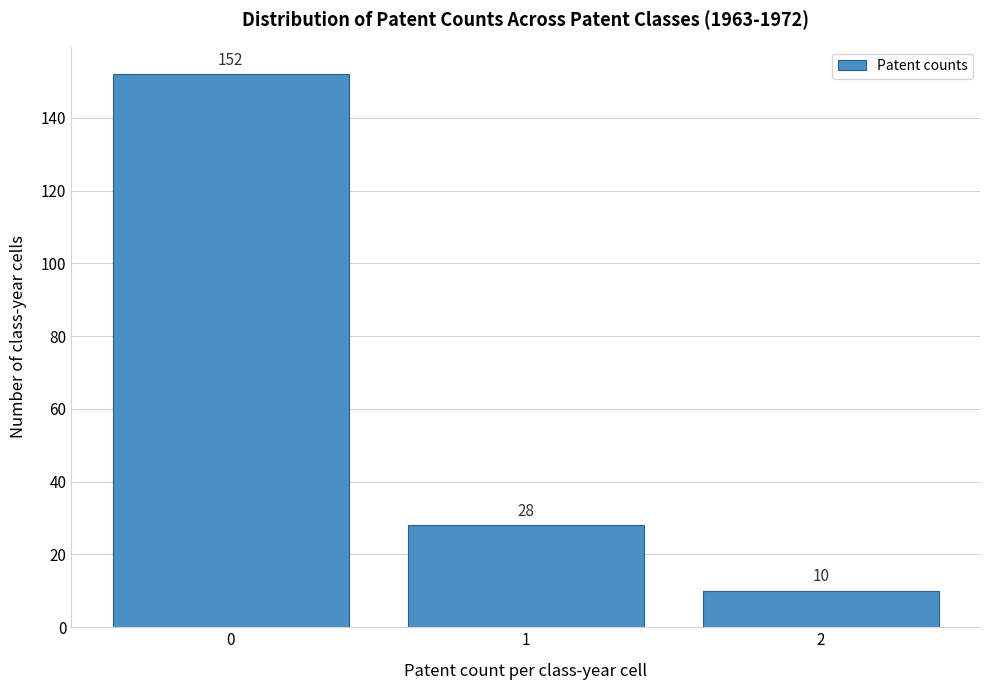

Reading left to right, what are all the values shown in this chart?

0=152	1=28	2=10